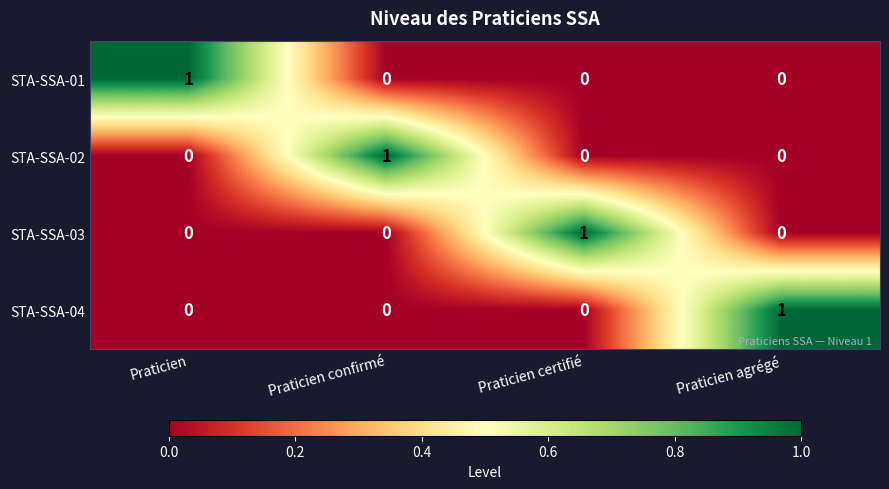

How many categories are shown in the chart?

4